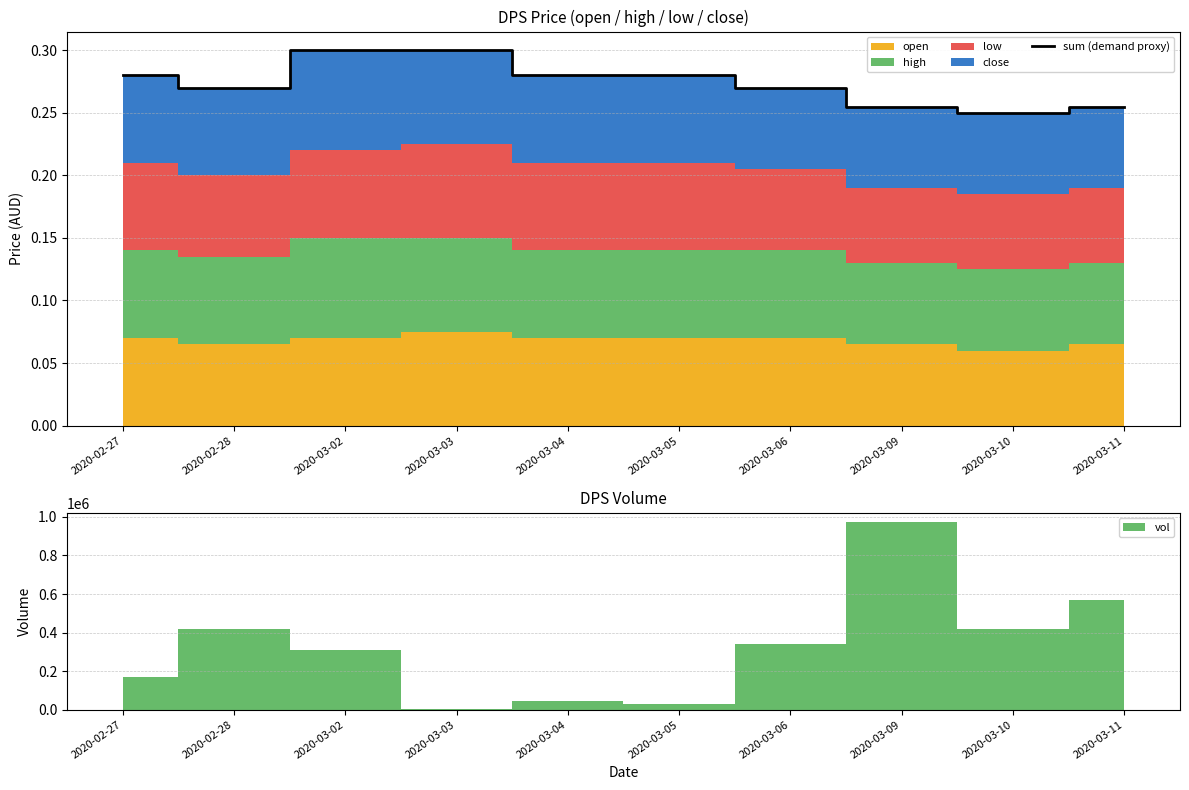

Reading left to right, extract all data points from this chart.

2020-02-27=0.3	2020-02-28=0.3	2020-03-02=0.3	2020-03-03=0.3	2020-03-04=0.3	2020-03-05=0.3	2020-03-06=0.3	2020-03-09=0.3	2020-03-10=0.2	2020-03-11=0.3